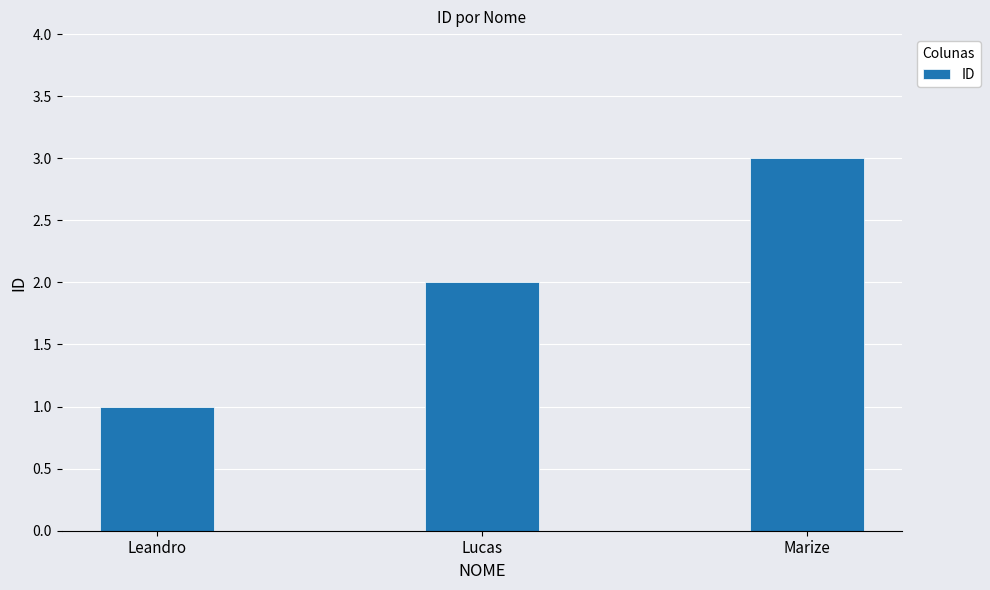

True or false: the data shows 1 at Leandro.

True